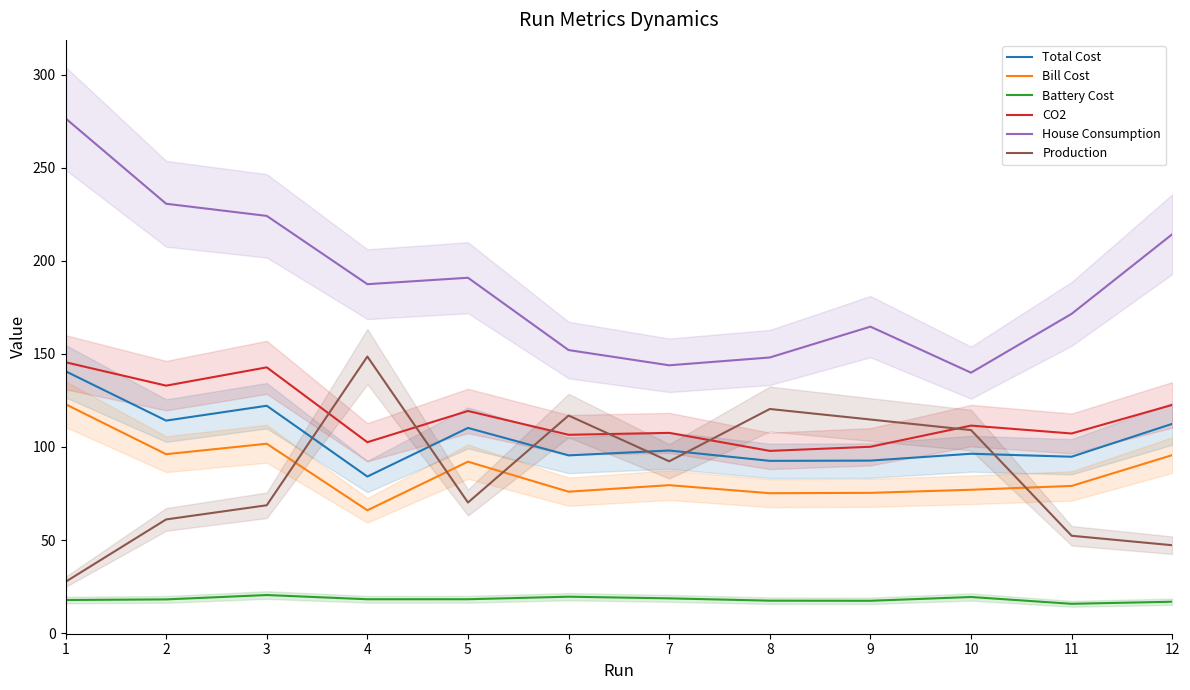

Reading left to right, transcribe all the data shown in this chart.

Total Cost: 140.7	114.2	122.2	84.1	110.2	95.5	98.1	92.5	92.7	96.4	94.8	112.5
Bill Cost: 123.0	96.1	101.8	66.0	92.1	76.0	79.5	75.2	75.3	77.0	79.1	95.6
Battery Cost: 17.7	18.1	20.4	18.1	18.2	19.5	18.6	17.4	17.3	19.4	15.7	16.8
CO2: 145.6	133.0	142.8	102.6	119.4	106.6	107.6	97.9	100.1	111.5	107.3	122.6
House Consumption: 276.7	230.8	224.2	187.5	191.0	152.1	143.9	148.1	164.7	139.9	171.6	214.4
Production: 27.5	61.1	68.7	148.6	70.2	116.9	92.3	120.4	114.8	109.1	52.3	47.2